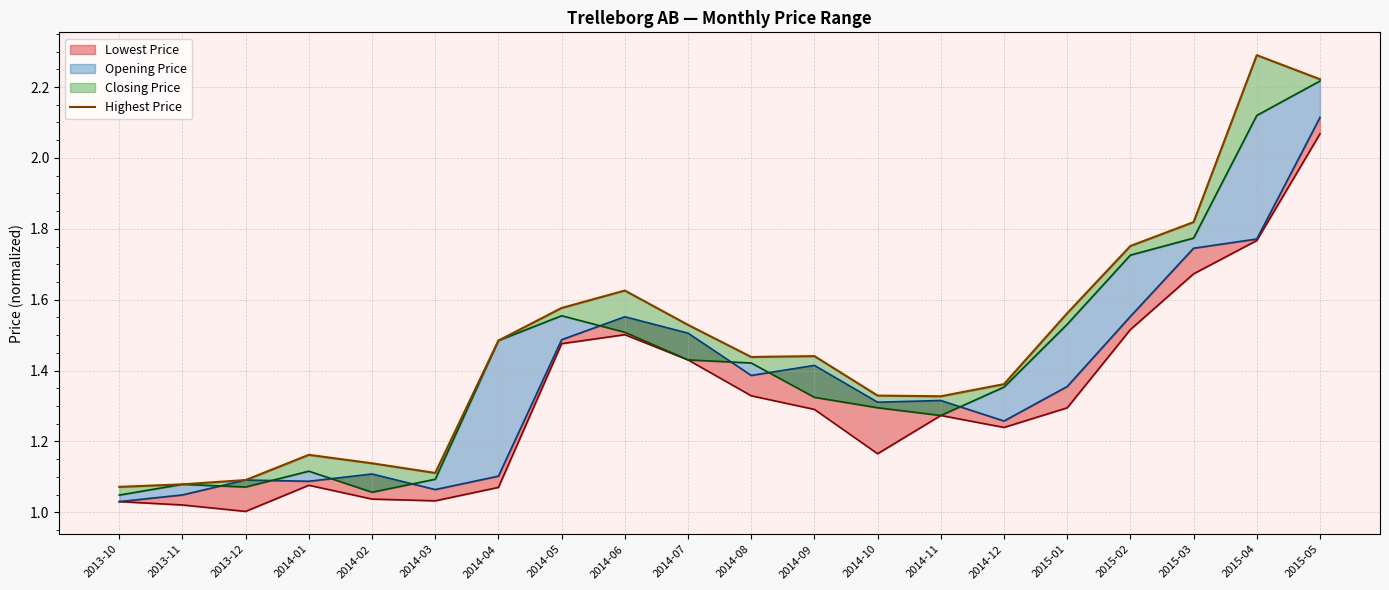

The value at 2015-04 is 3.3. True or false?

False